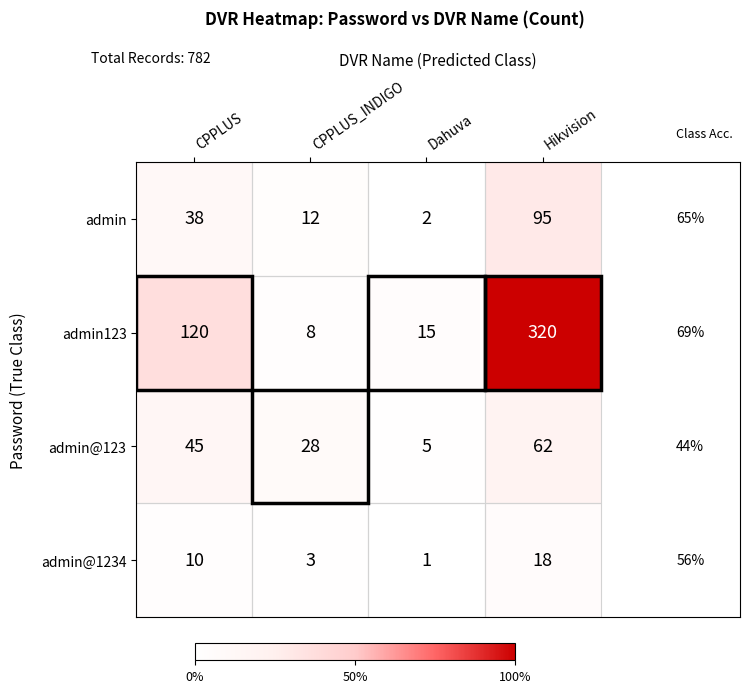

What is the greatest value displayed?

320